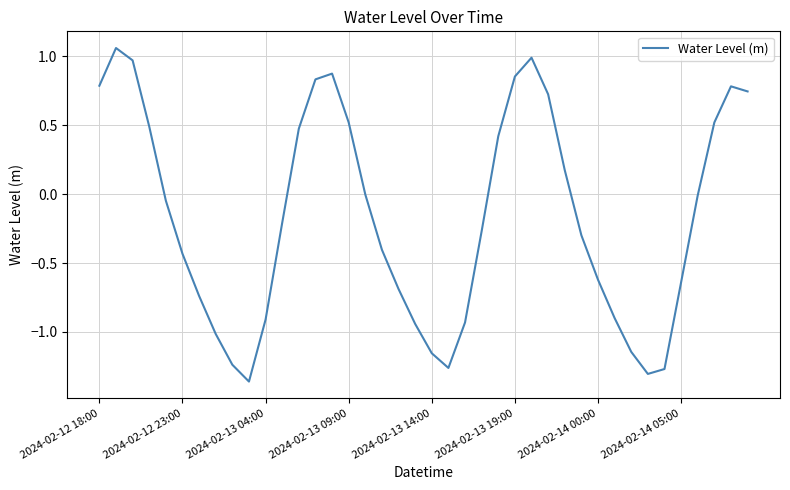

What is the difference between the maximum and minimum values?

2.4